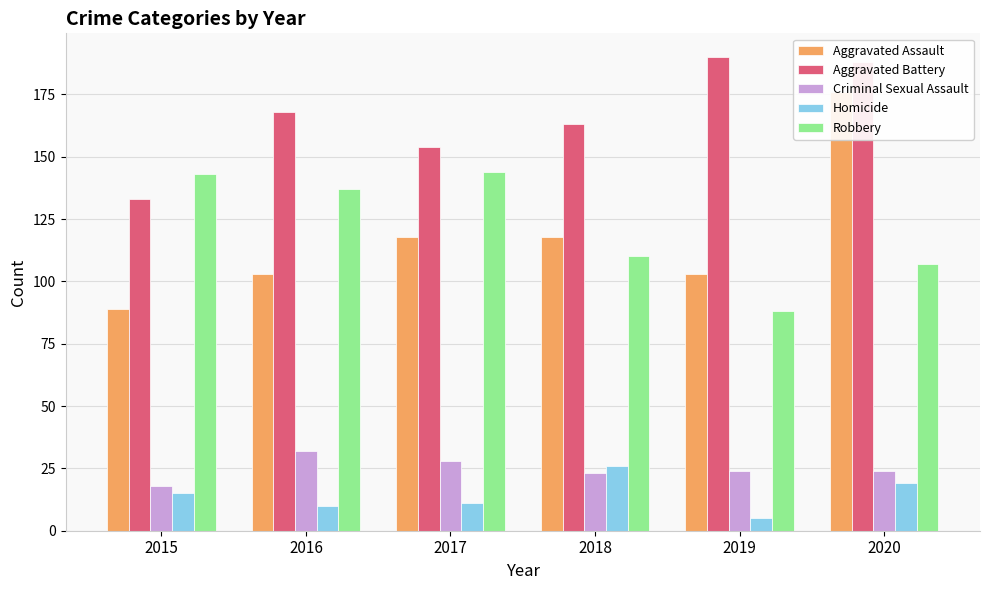

Does the chart contain any negative values?

No